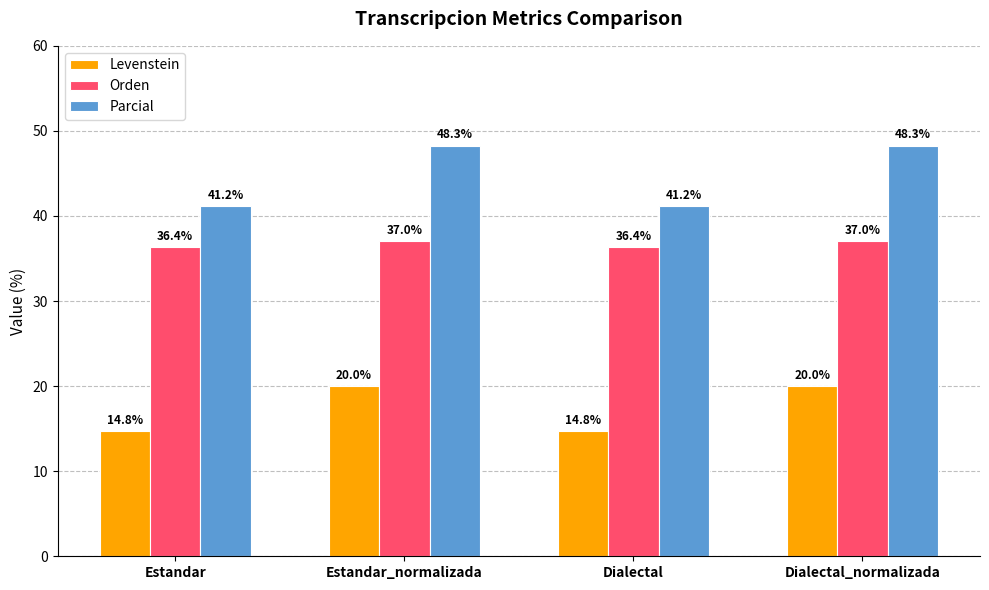

What is the smallest value displayed?

14.8